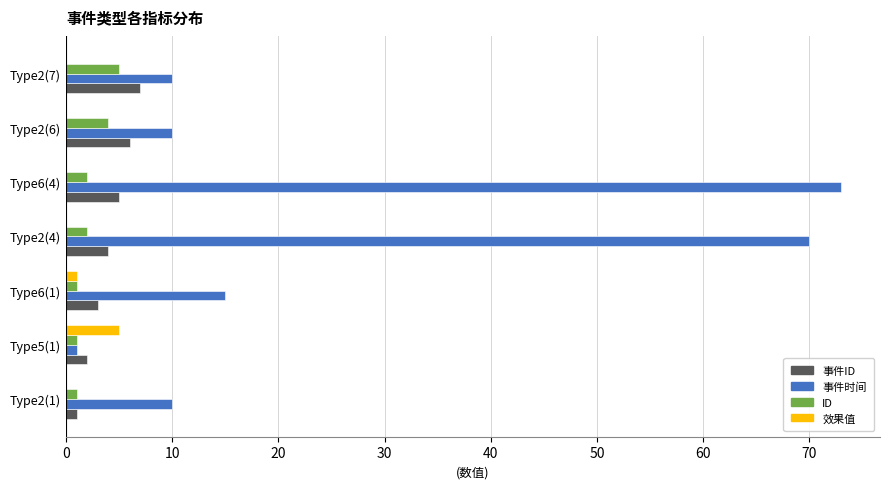

What is the maximum value shown in the chart?

73